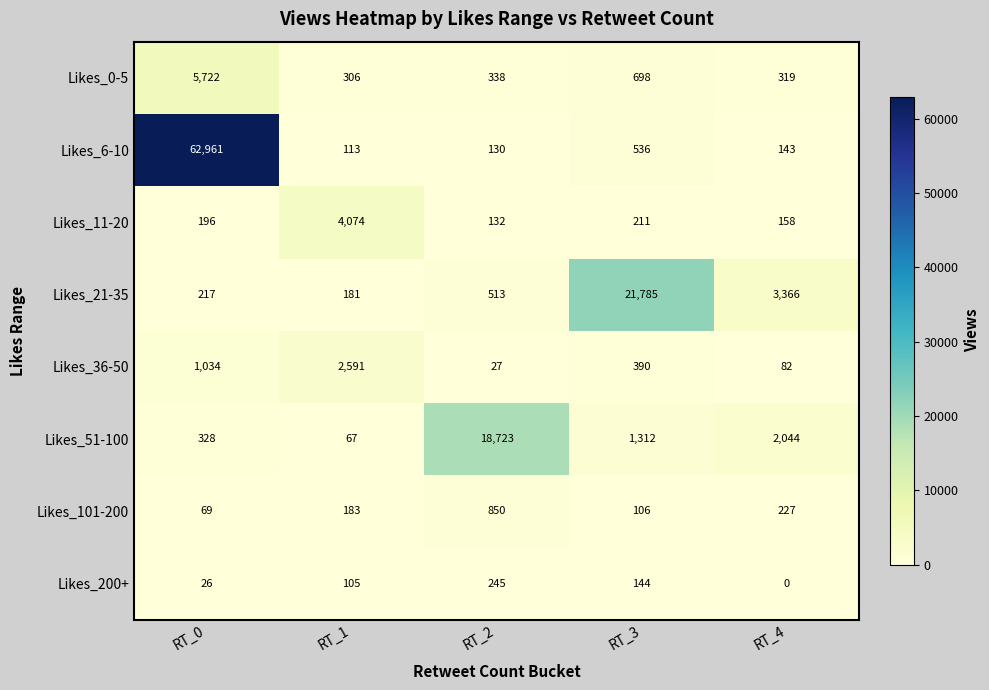

True or false: Likes_11-20 has a value of 317 at RT_0.

False